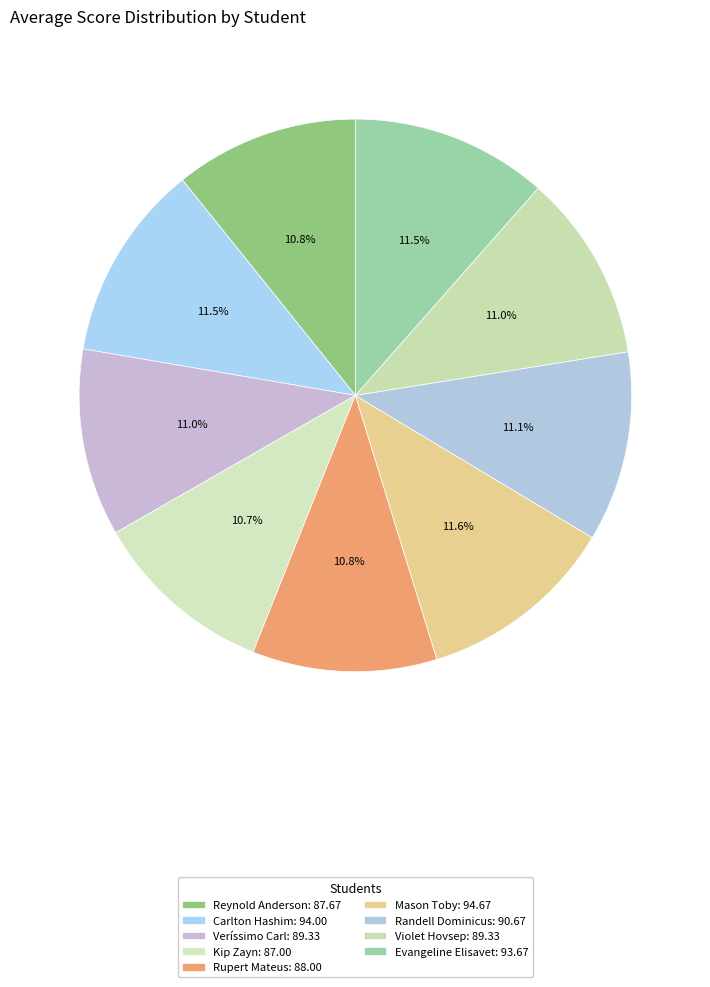

Does Violet Hovsep represent more than half of the total?

No